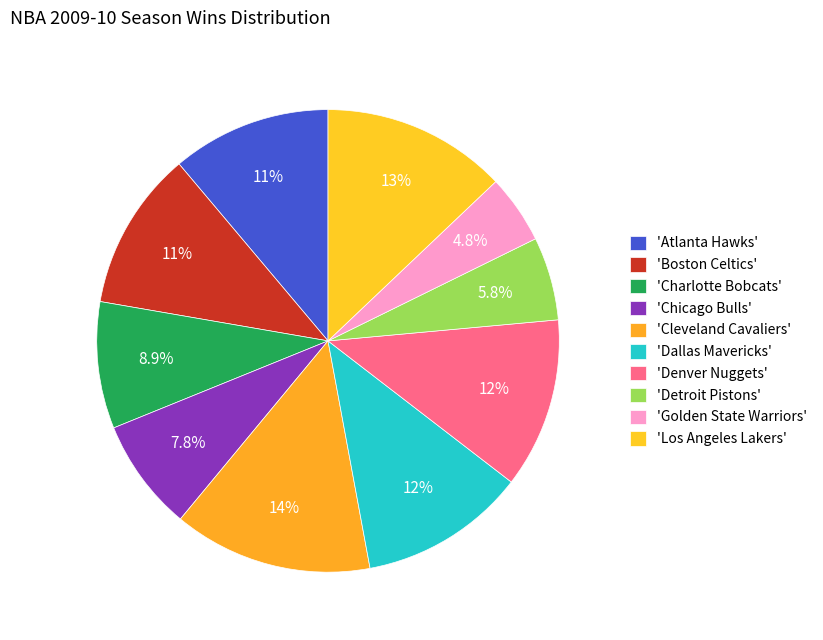

Count the number of slices in the pie.

10